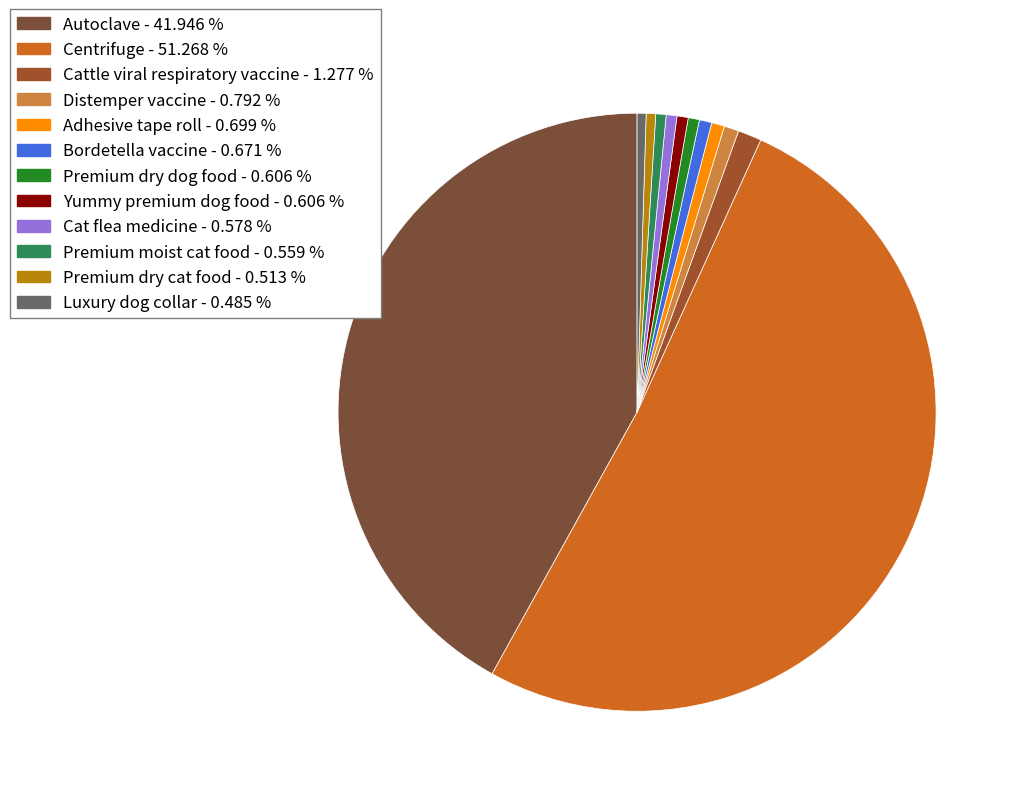

True or false: Premium moist cat food accounts for 9% of the total.

False